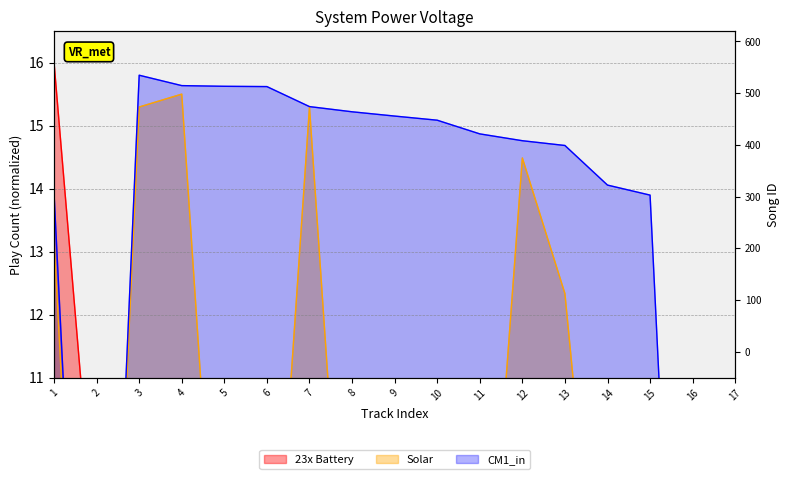

Rank the series by their average value, from highest to lowest.

CM1_in, 23x Battery, Solar